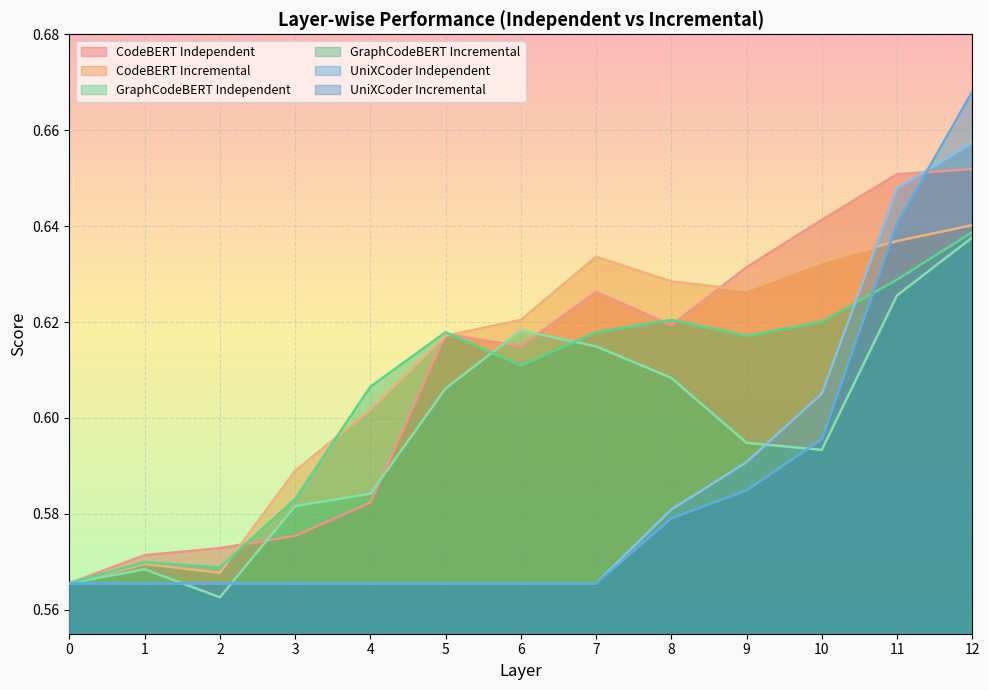

True or false: GraphCodeBERT Incremental and CodeBERT Independent cross at least once.

True